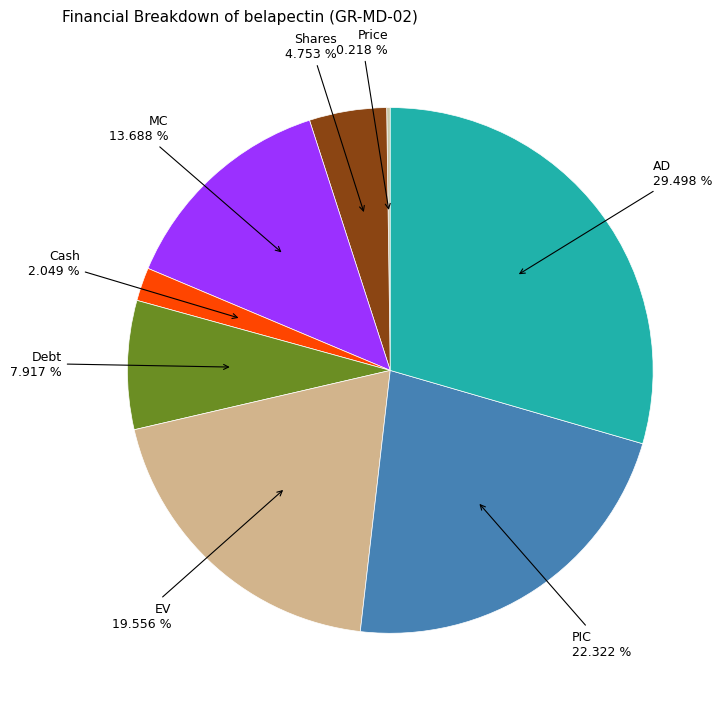

To the nearest percent, what is the difference between the Debt and PIC slice percentages?

14%